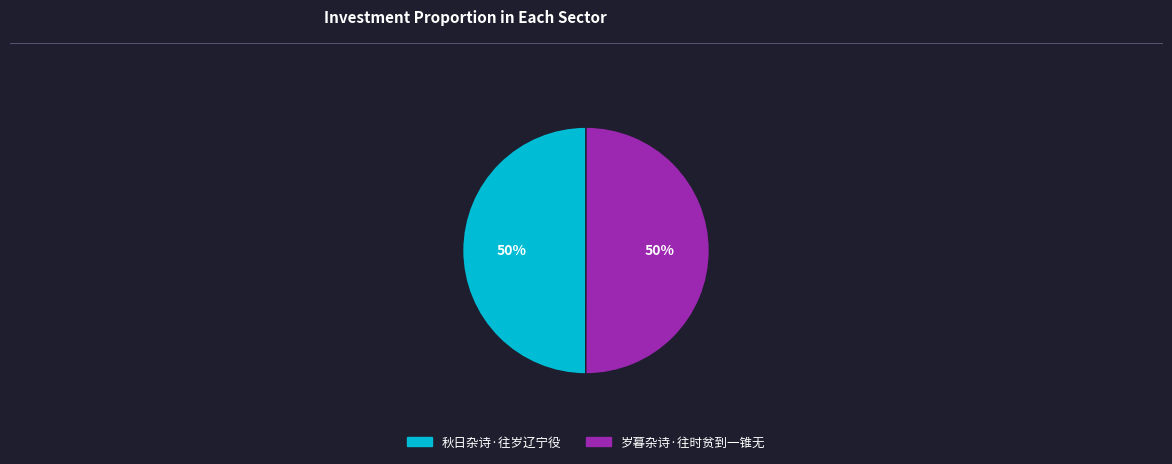

What is the ratio of the value at 秋日杂诗·往岁辽宁役 to the value at 岁暮杂诗·往时贫到一锥无?

1.0